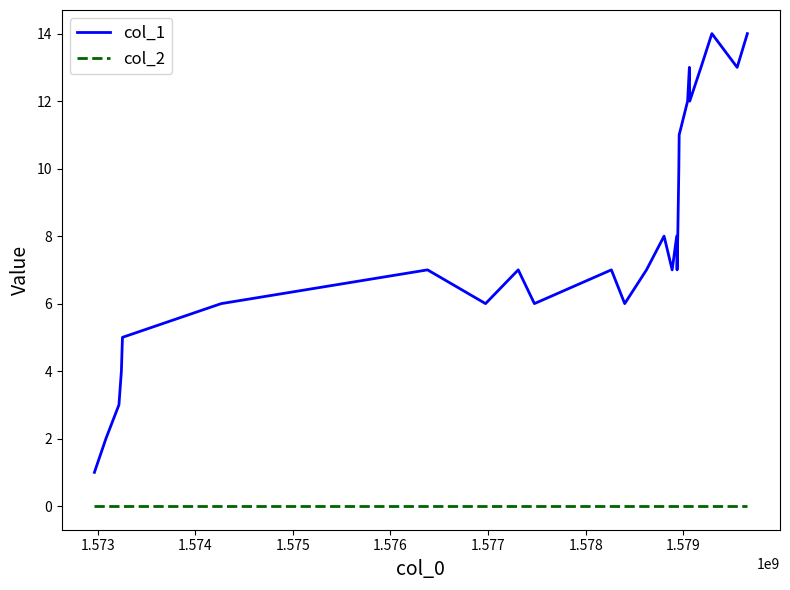

List the series in order of their peak value, lowest first.

col_2, col_1